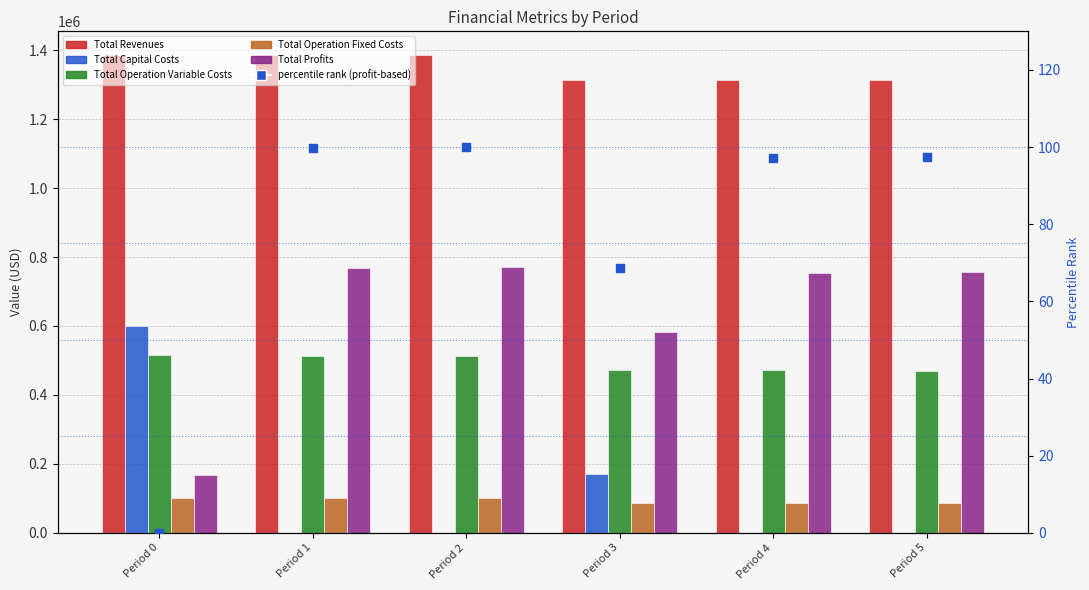

What is the total value across all series at Period 2?

2770729.5